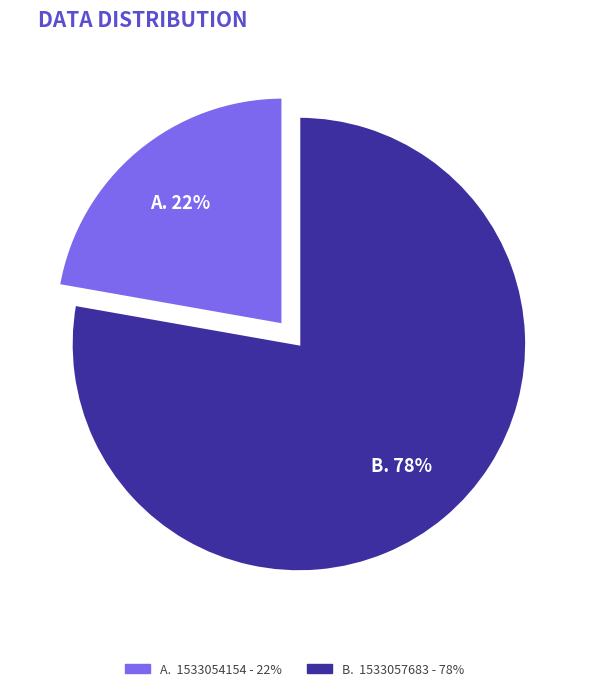

To the nearest percent, what is the difference between the largest and smallest slice percentages?

56%